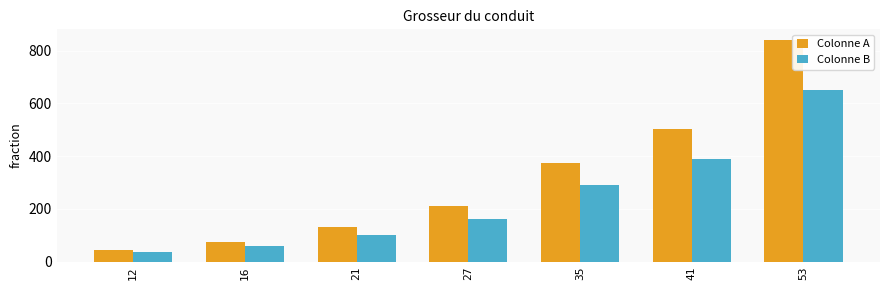

At how many categories does at least one series exceed 688?

1